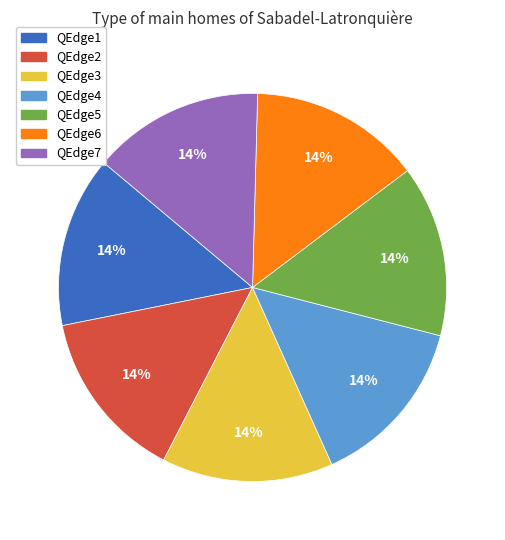

What is the ratio of the value at QEdge5 to the value at QEdge1?

1.0